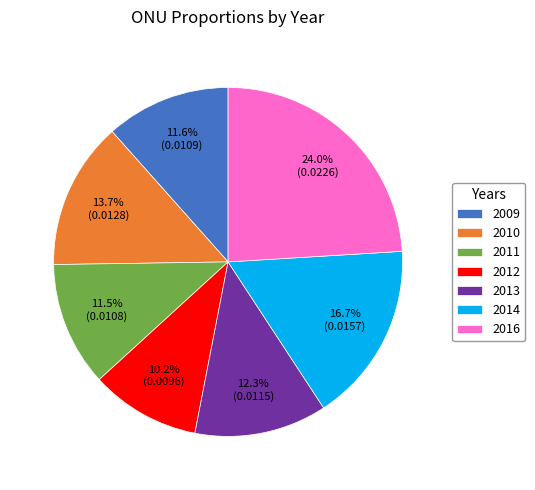

To the nearest percent, what portion does 2014 represent?

17%